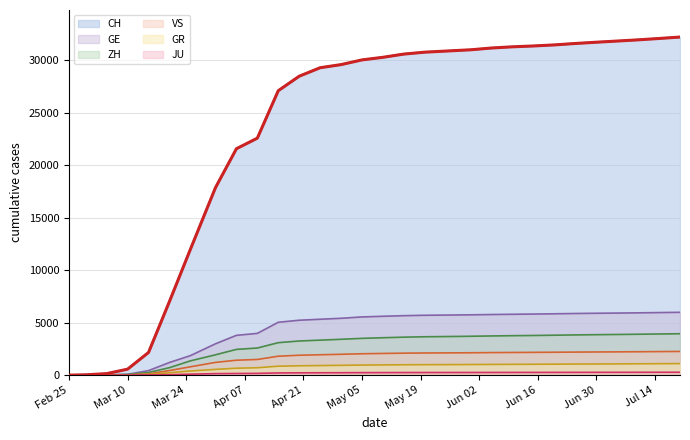

Which has a higher value, 2020-07-15 or 2020-03-10?

2020-07-15